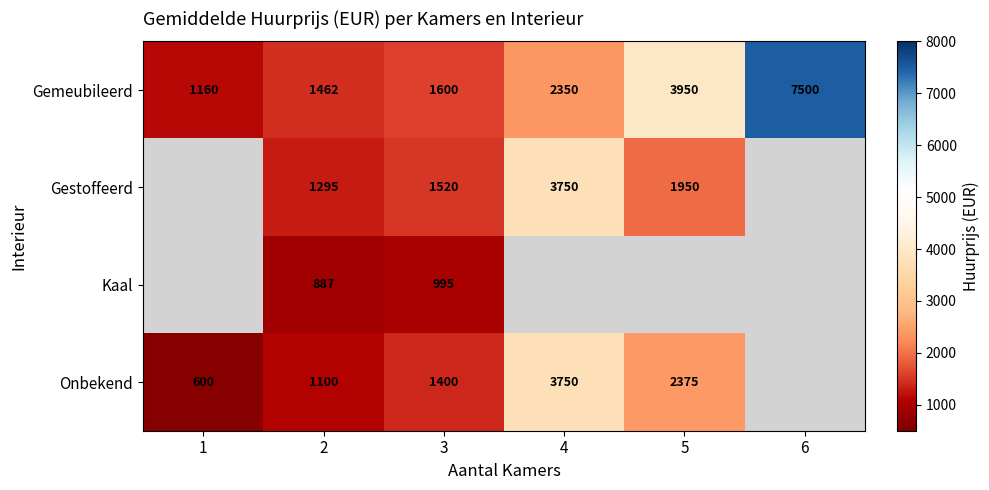

Is the value of Onbekend at 5 greater than the value of Kaal at 3?

Yes